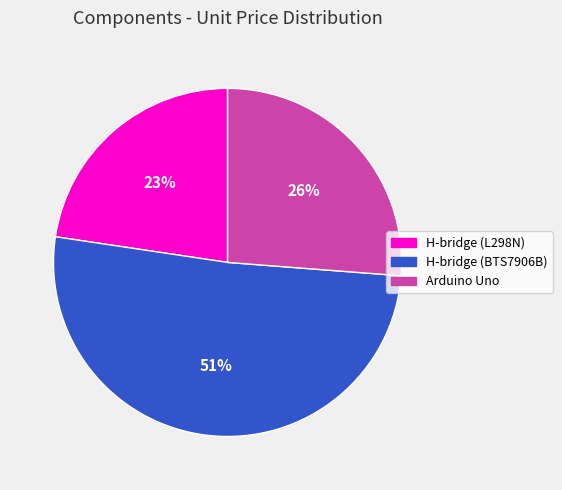

Rank the categories by value from highest to lowest.

H-bridge (BTS7906B), Arduino Uno, H-bridge (L298N)